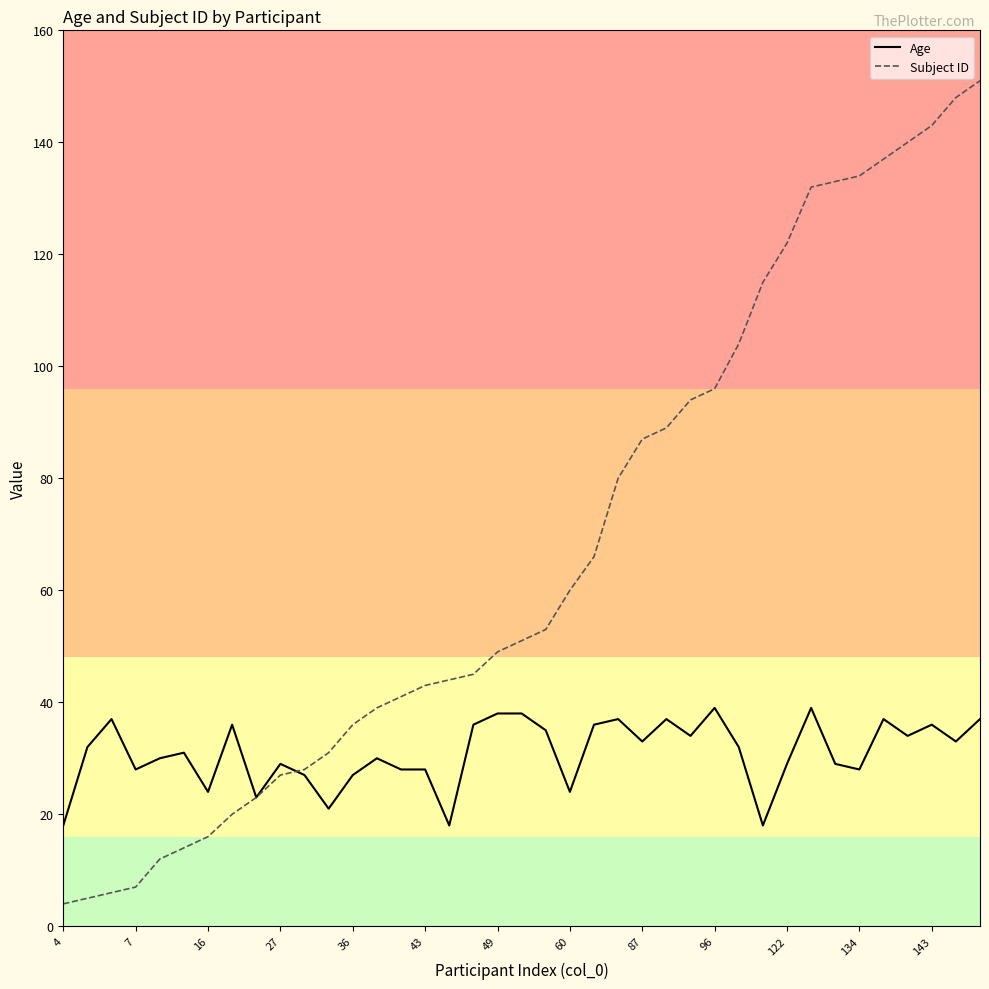

True or false: Age has more than 0 points higher than both neighbors.

True